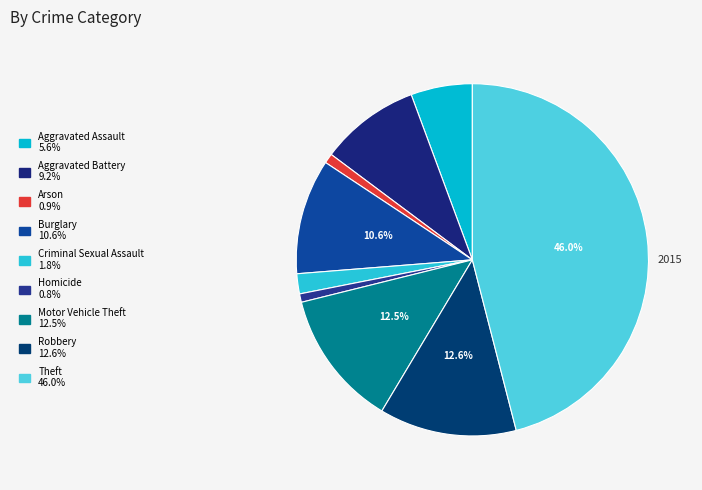

Rank the categories by value from highest to lowest.

Theft, Robbery, Motor Vehicle Theft, Burglary, Aggravated Battery, Aggravated Assault, Criminal Sexual Assault, Arson, Homicide